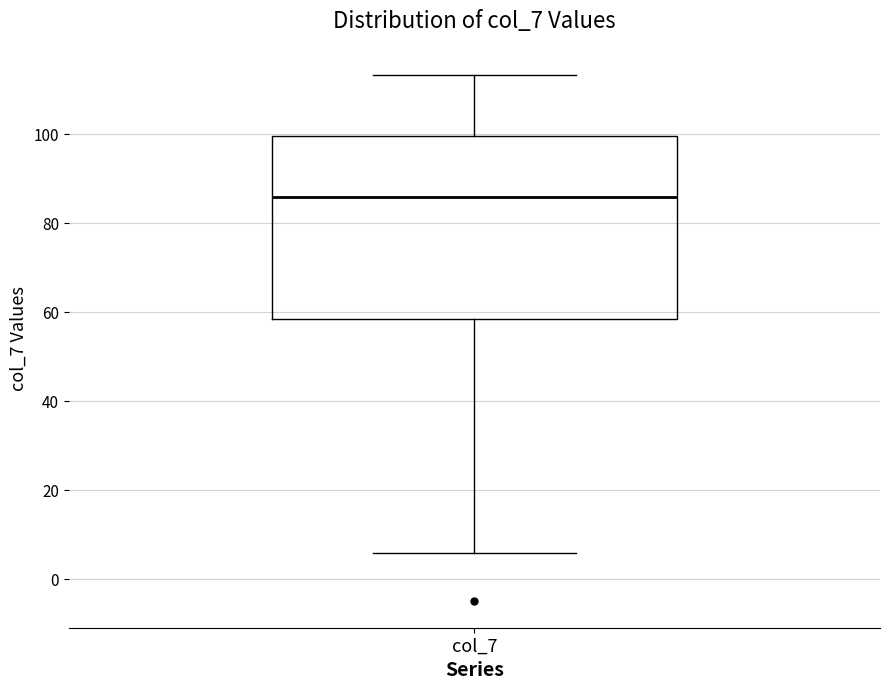

Transcribe this box plot: give where the median line is, the range the box spans, and where the two whiskers end, as read against the y-axis. The values are not printed on the chart, so give them approximately, as read against the axis.

median 86, box 58 to 100, whiskers 6 to 114